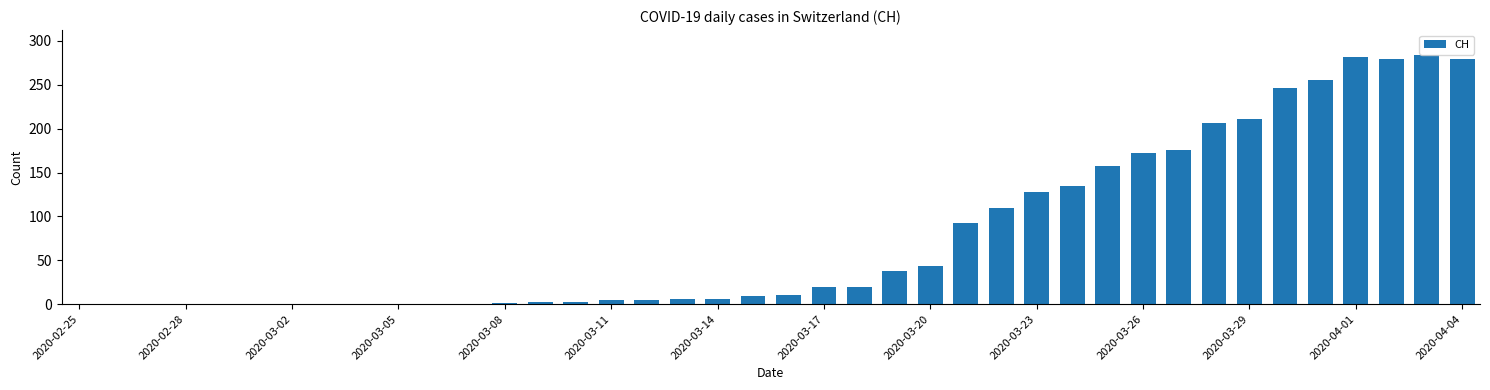

What is the maximum value shown in the chart?

284